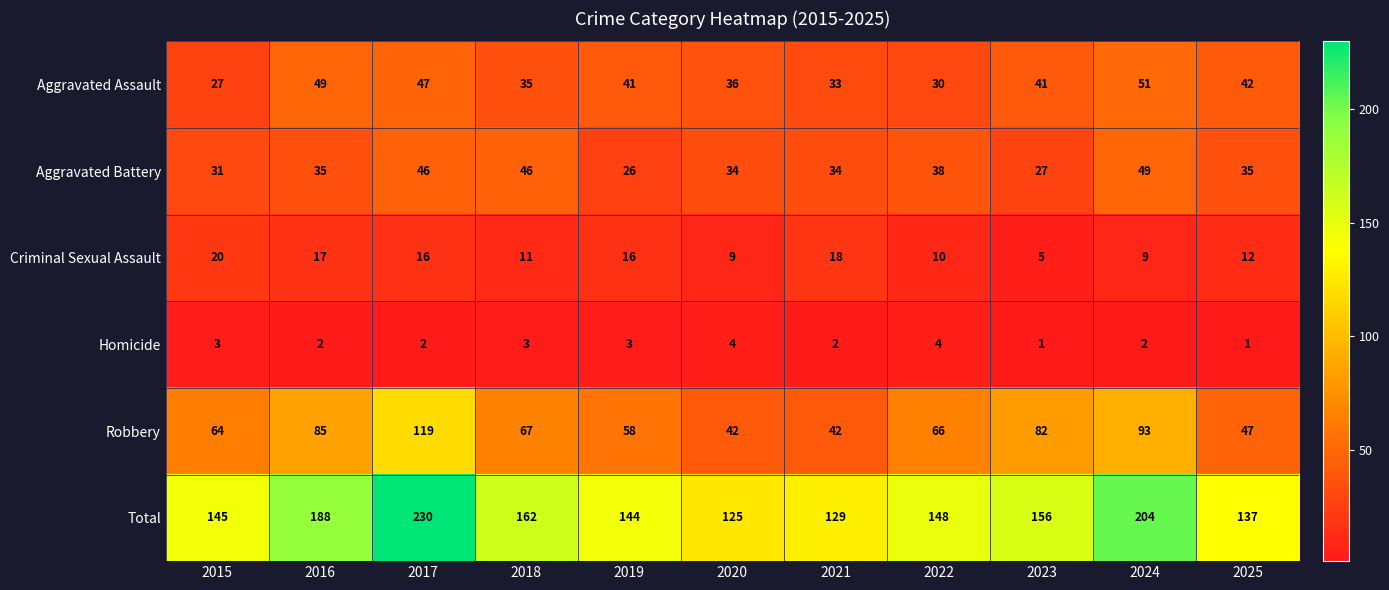

What is the spread (max minus min) of values at 2023?

155